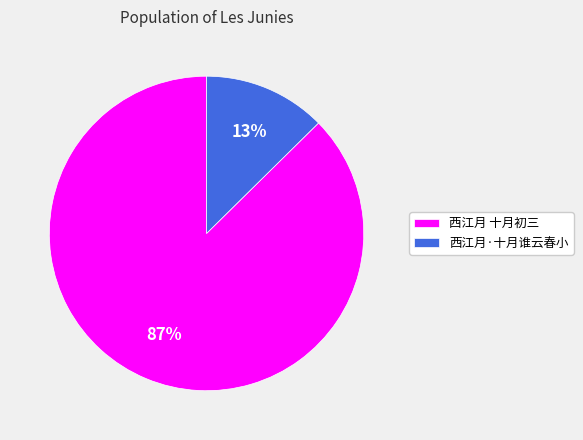

What is the majority slice?

西江月 十月初三